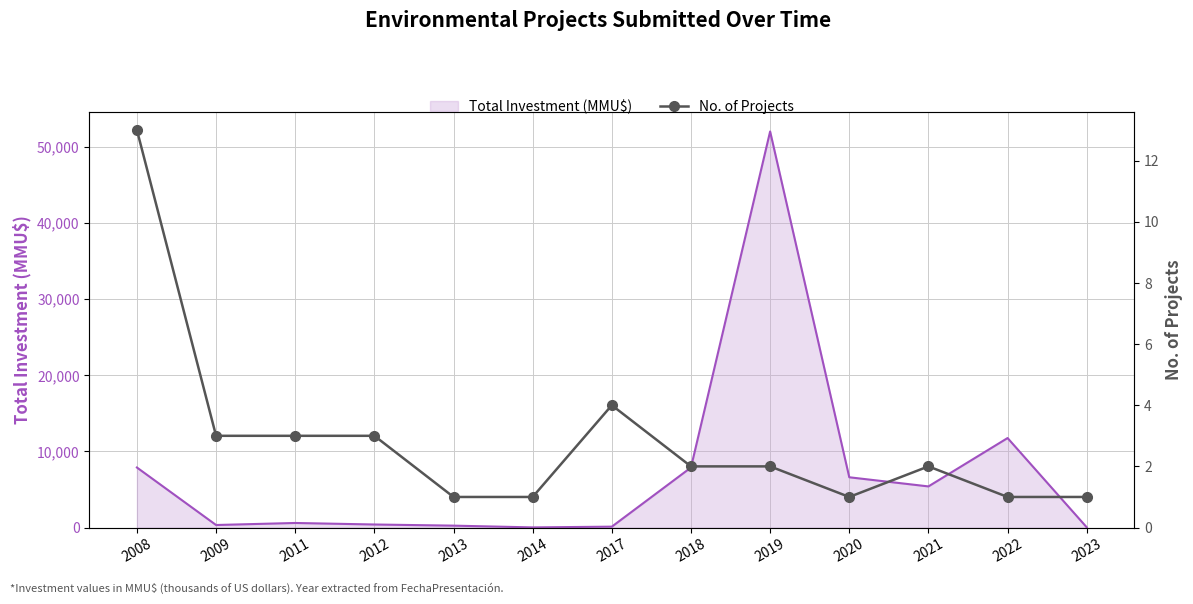

What is the value of the 1st point from the left?

13